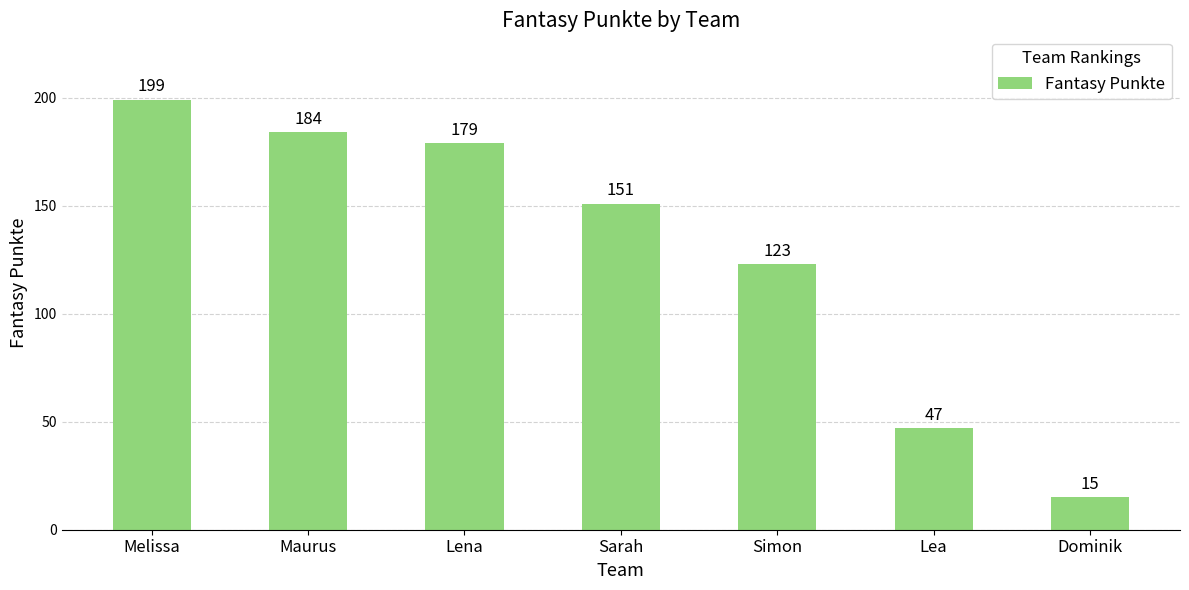

Are the bars grouped side by side (vs. stacked)?

No